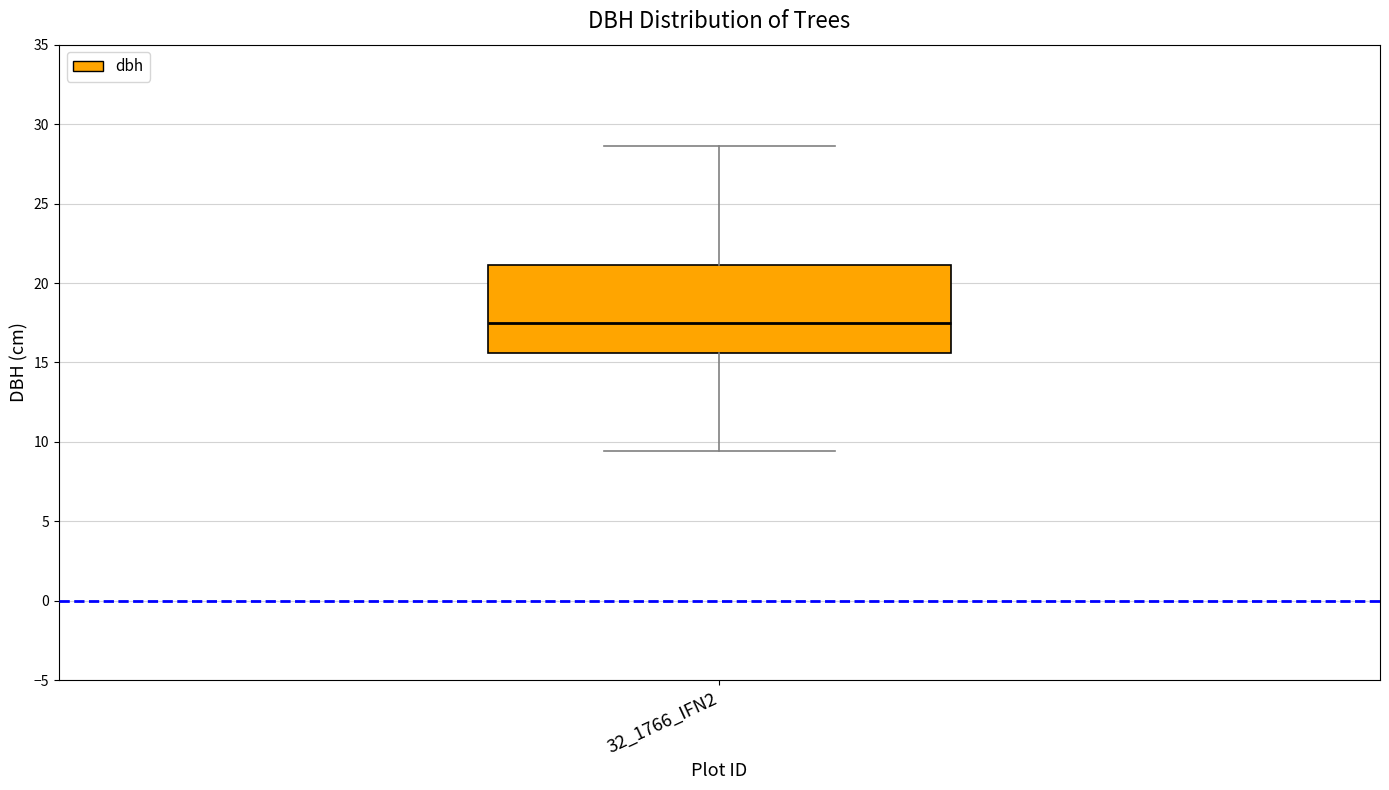

Where does the median line of the box for 32_1766_IFN2 sit on the y-axis? The values are not printed on the chart, so give them approximately, as read against the axis.

17.5